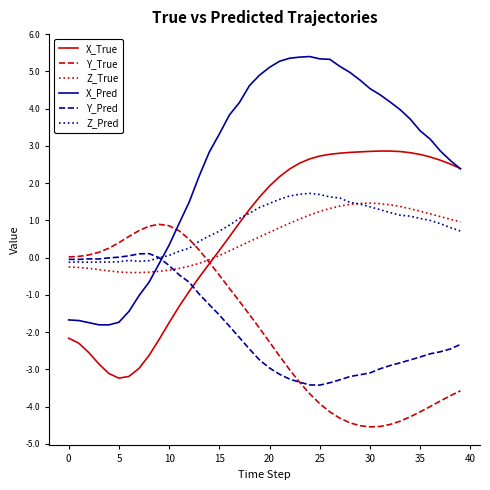

What is the maximum value shown in the chart?

5.4